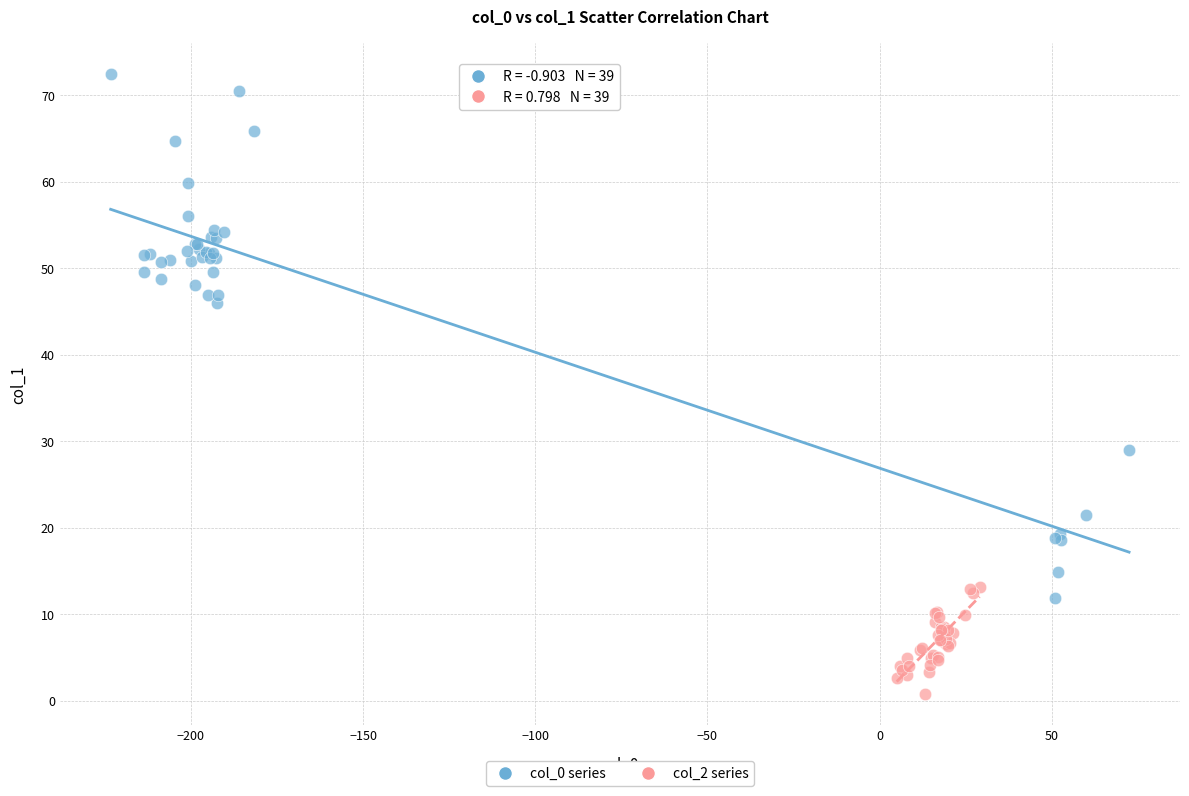

Which series reaches the maximum Y coordinate?

col_0 series